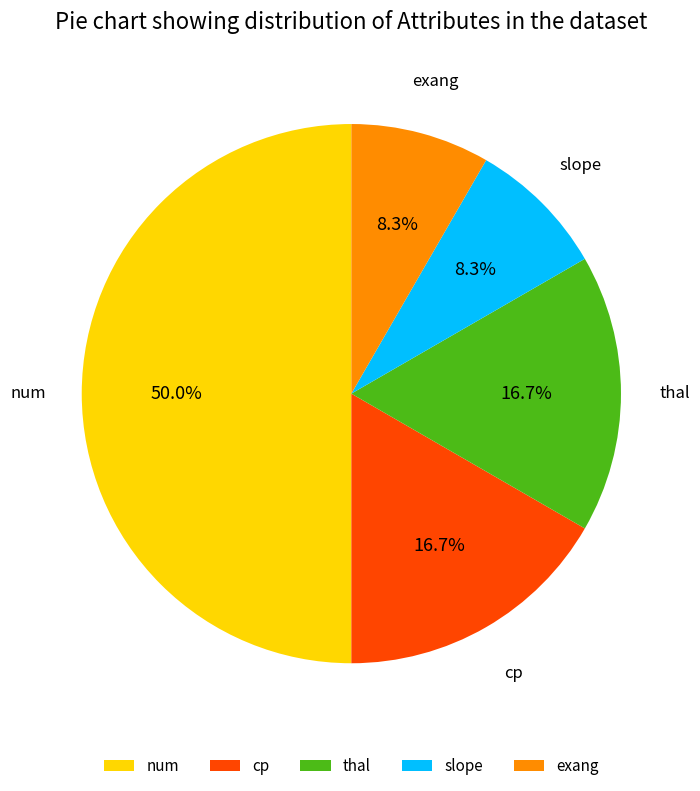

Does thal account for over 50% of the chart?

No